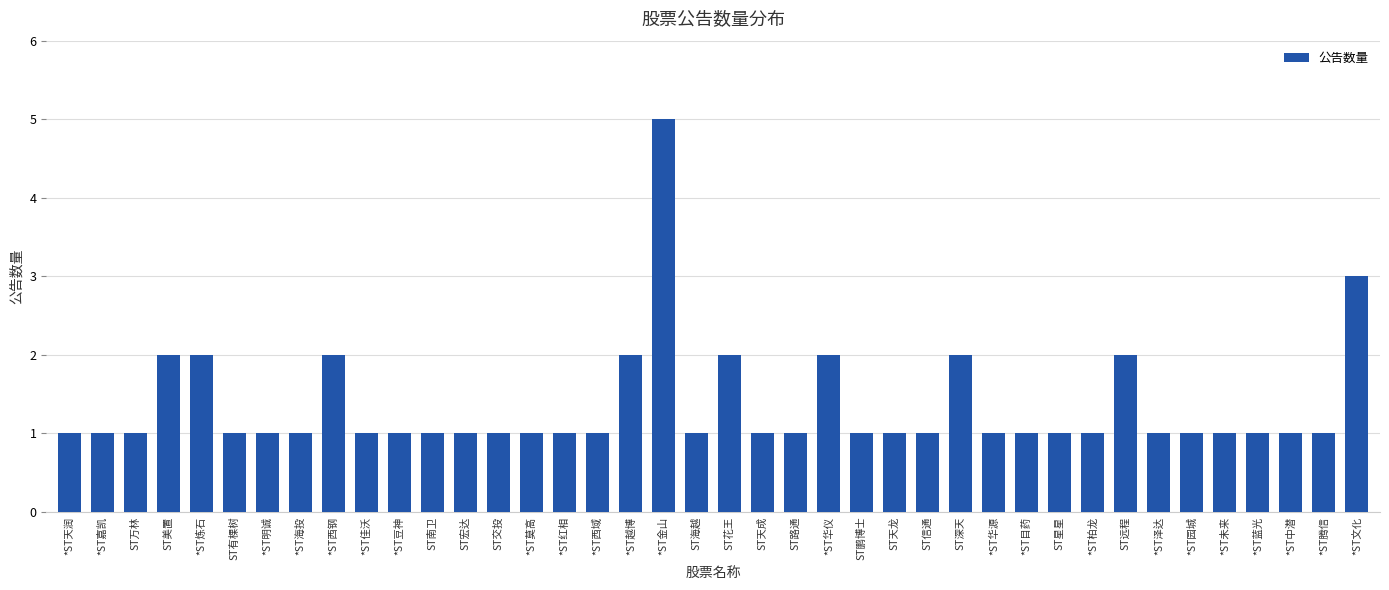

What is the change in value from *ST天润 to *ST华仪?

+1